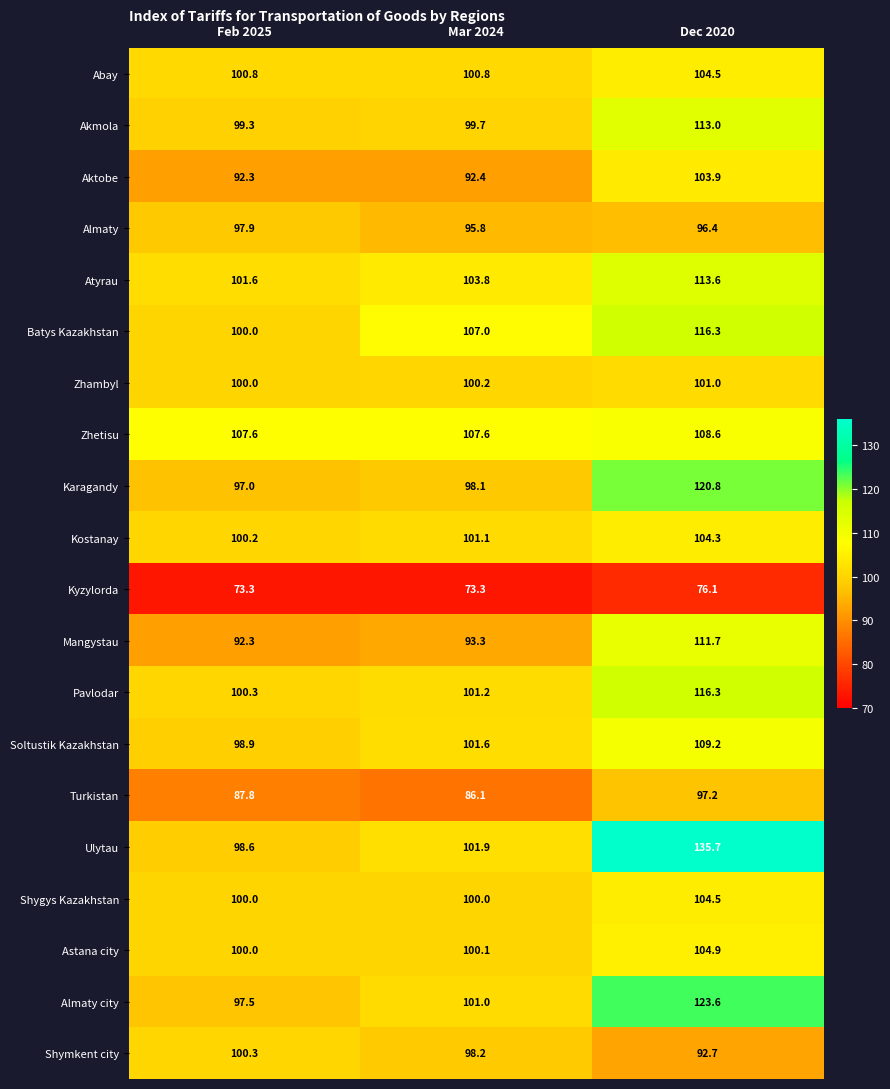

List the labels in order of Zhambyl value, smallest first.

Feb 2025, Mar 2024, Dec 2020